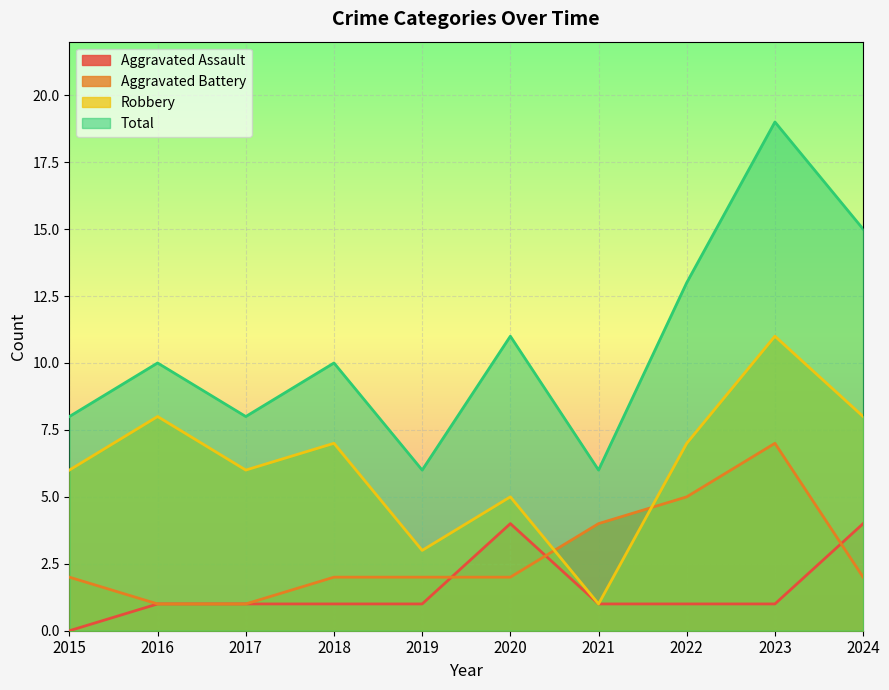

Reading right to left, what are all the values shown in this chart?

Aggravated Assault: 2024=4	2023=1	2022=1	2021=1	2020=4	2019=1	2018=1	2017=1	2016=1	2015=0
Aggravated Battery: 2024=2	2023=7	2022=5	2021=4	2020=2	2019=2	2018=2	2017=1	2016=1	2015=2
Robbery: 2024=8	2023=11	2022=7	2021=1	2020=5	2019=3	2018=7	2017=6	2016=8	2015=6
Total: 2024=15	2023=19	2022=13	2021=6	2020=11	2019=6	2018=10	2017=8	2016=10	2015=8